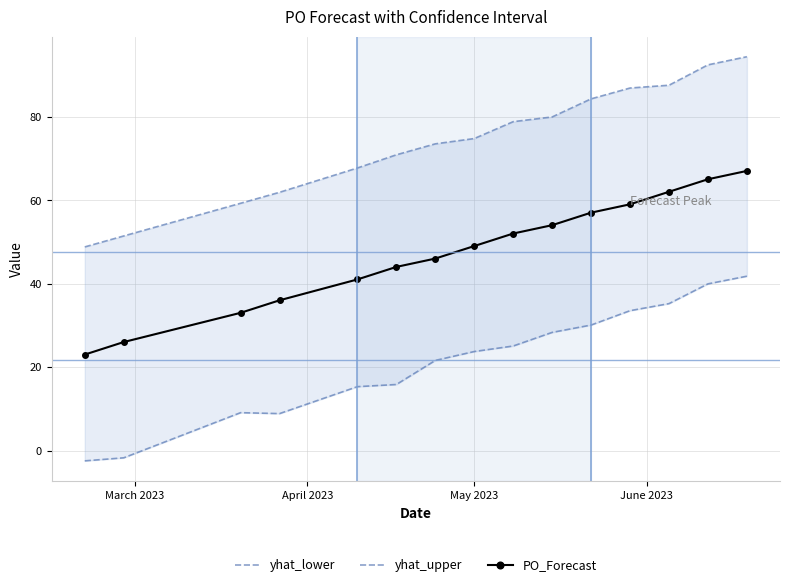

How many data points in yhat_upper are less than 74?

7